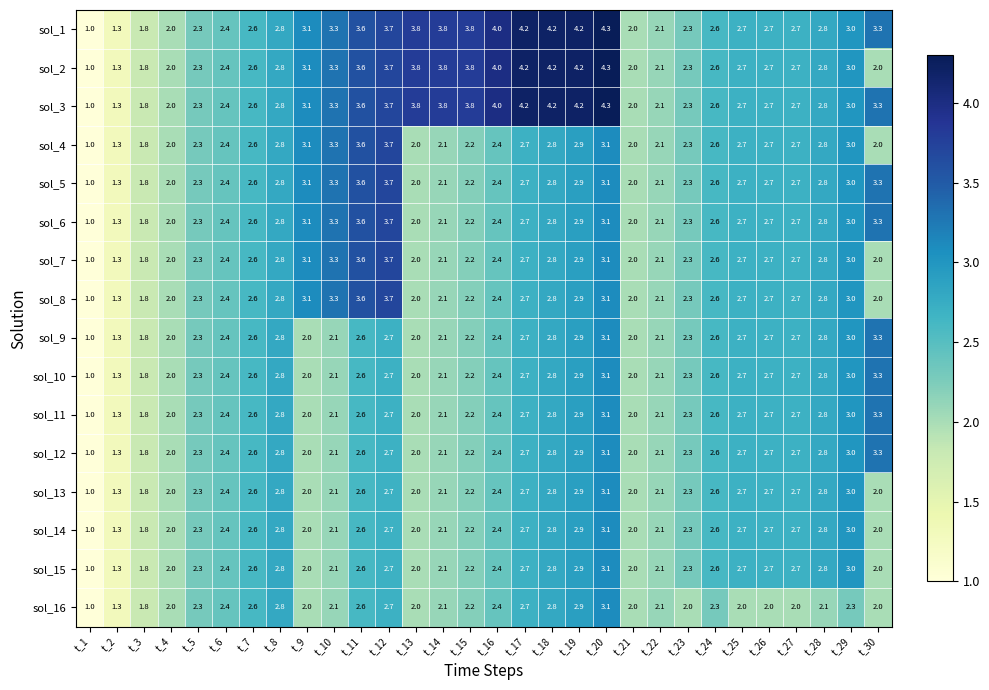

Is it true that sol_3 equals 4.2 at t_18?

True